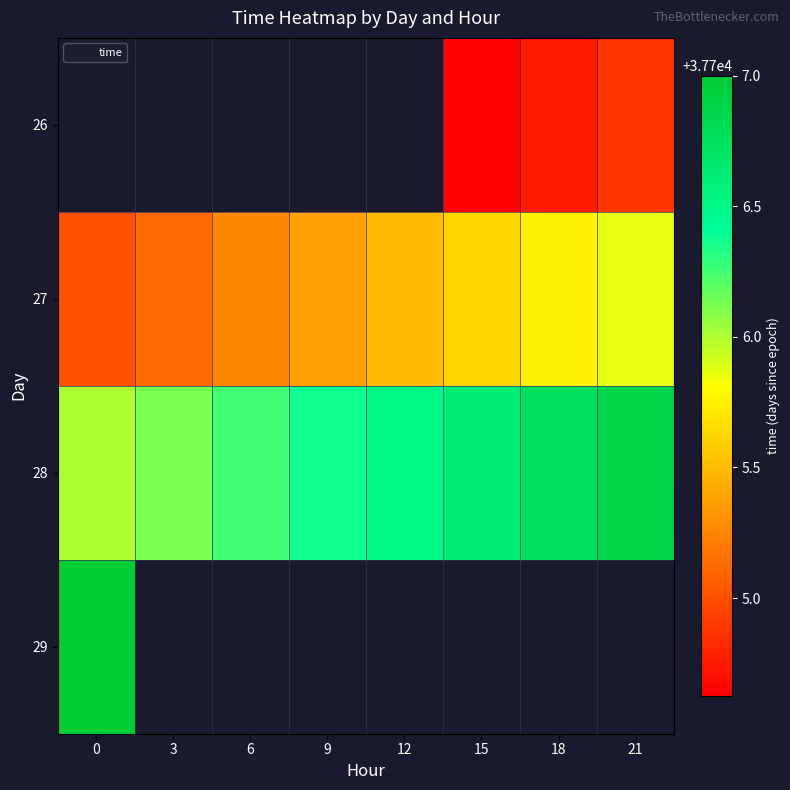

True or false: 26 has a value of 63250.9 at 15.

False